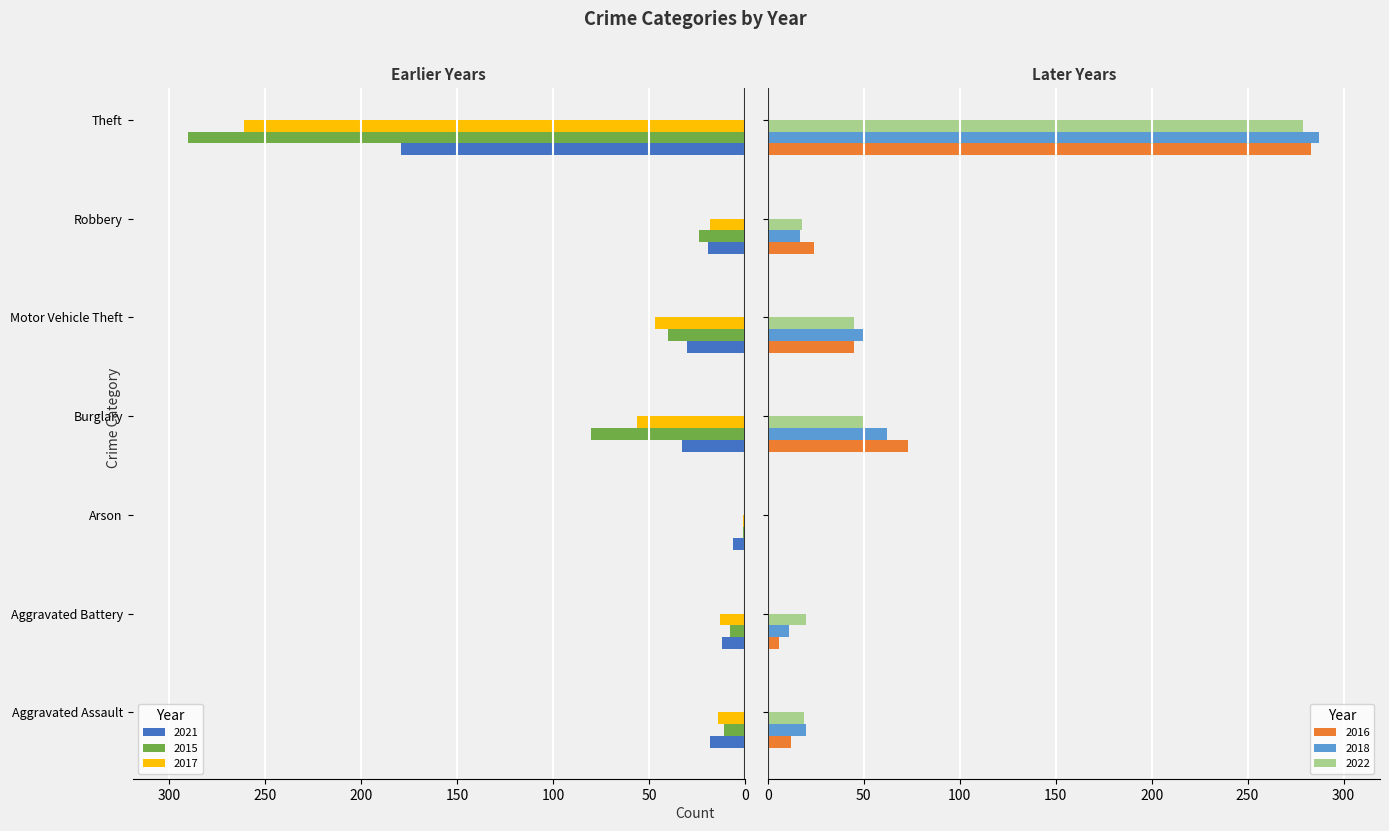

Which has a higher value, Burglary or Arson?

Arson